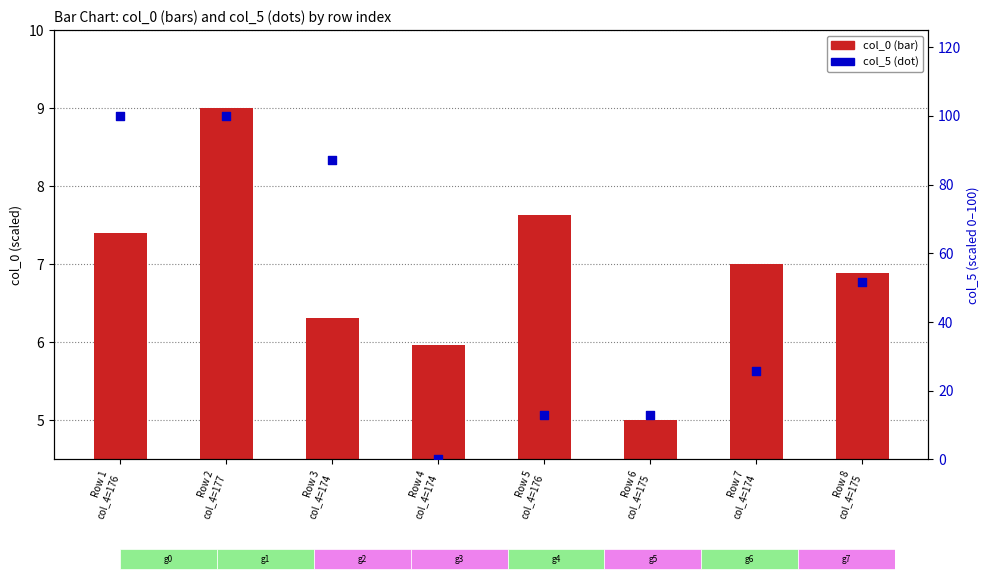

Which series has the largest total across all categories?

col_5